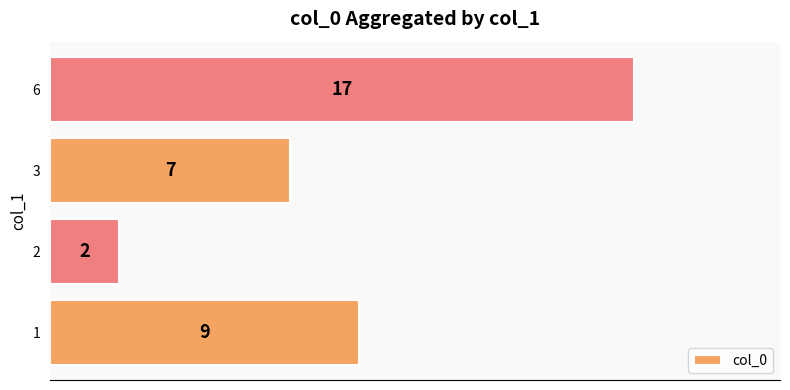

The chart shows a value of 6 at 1. True or false?

False